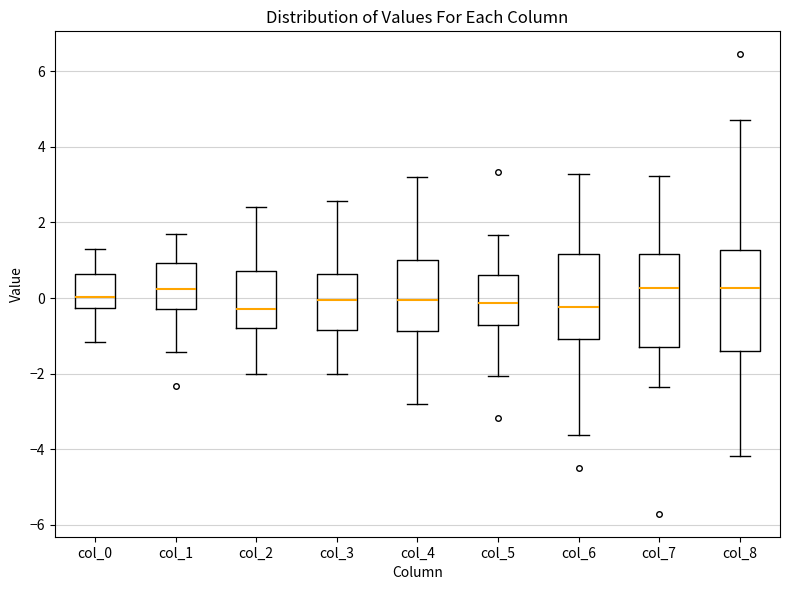

Reading left to right, read every box against the y-axis: the position of its median line, the range the box covers, and the ends of its whiskers. The values are not printed on the chart, so give them approximately, as read against the axis.

col_0: median 0.0, box -0.2 to 0.6, whiskers -1.2 to 1.4
col_1: median 0.2, box -0.2 to 1.0, whiskers -1.4 to 1.8
col_2: median -0.4, box -0.8 to 0.8, whiskers -2.0 to 2.4
col_3: median 0.0, box -0.8 to 0.6, whiskers -2.0 to 2.6
col_4: median 0.0, box -0.8 to 1.0, whiskers -2.8 to 3.2
col_5: median -0.2, box -0.8 to 0.6, whiskers -2.0 to 1.6
col_6: median -0.2, box -1.0 to 1.2, whiskers -3.6 to 3.2
col_7: median 0.2, box -1.2 to 1.2, whiskers -2.4 to 3.2
col_8: median 0.2, box -1.4 to 1.2, whiskers -4.2 to 4.8